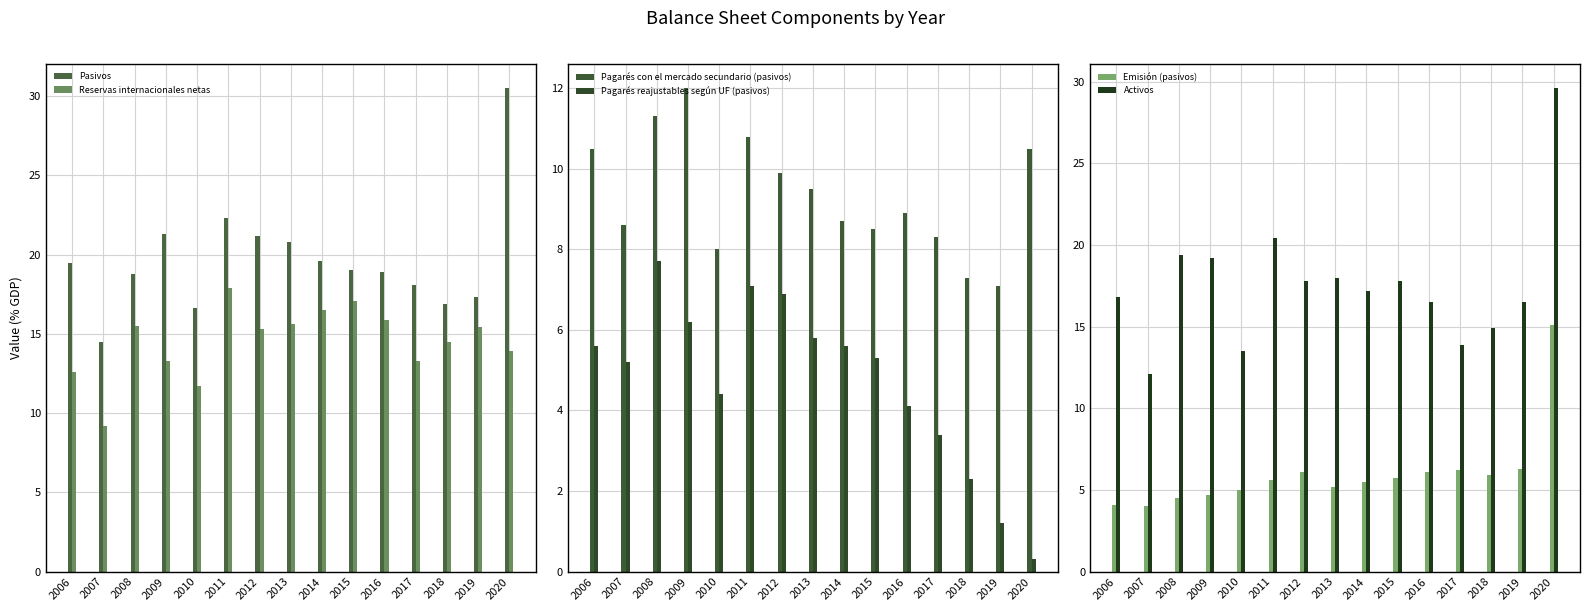

Which series has the largest total across all categories?

Pasivos